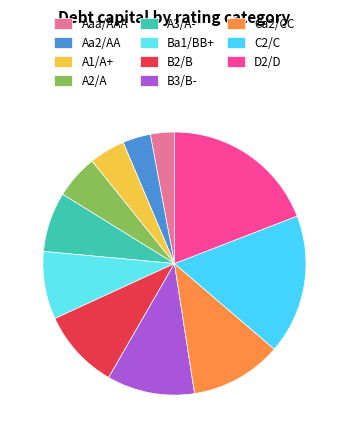

How many slices are in this pie chart?

11